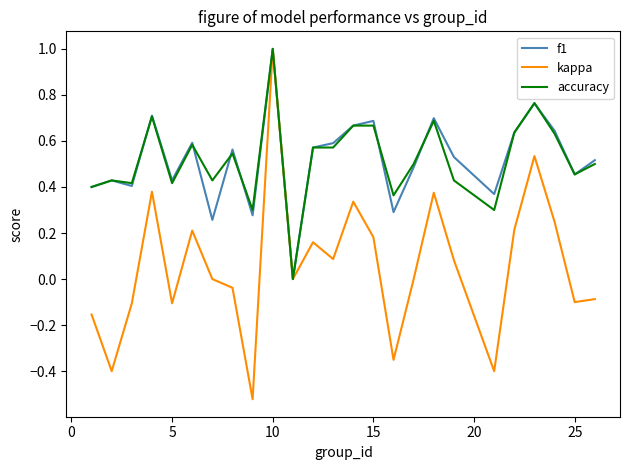

What is the maximum value shown in the chart?

1.0